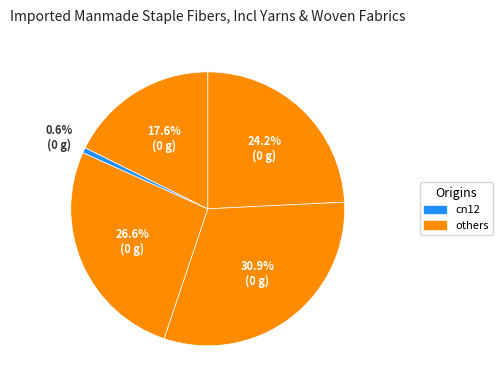

Count the number of slices in the pie.

5